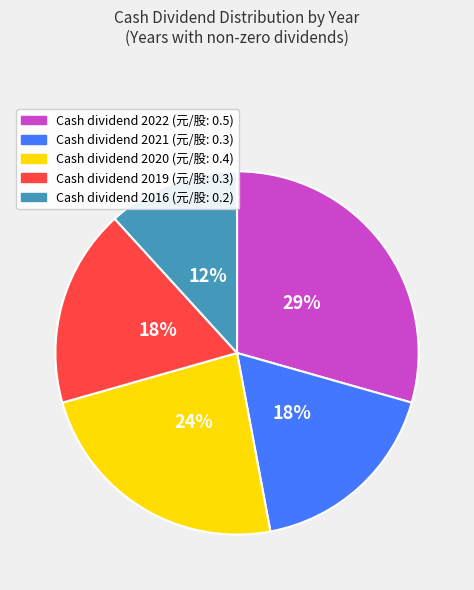

To the nearest percent, what is the average slice percentage?

20%